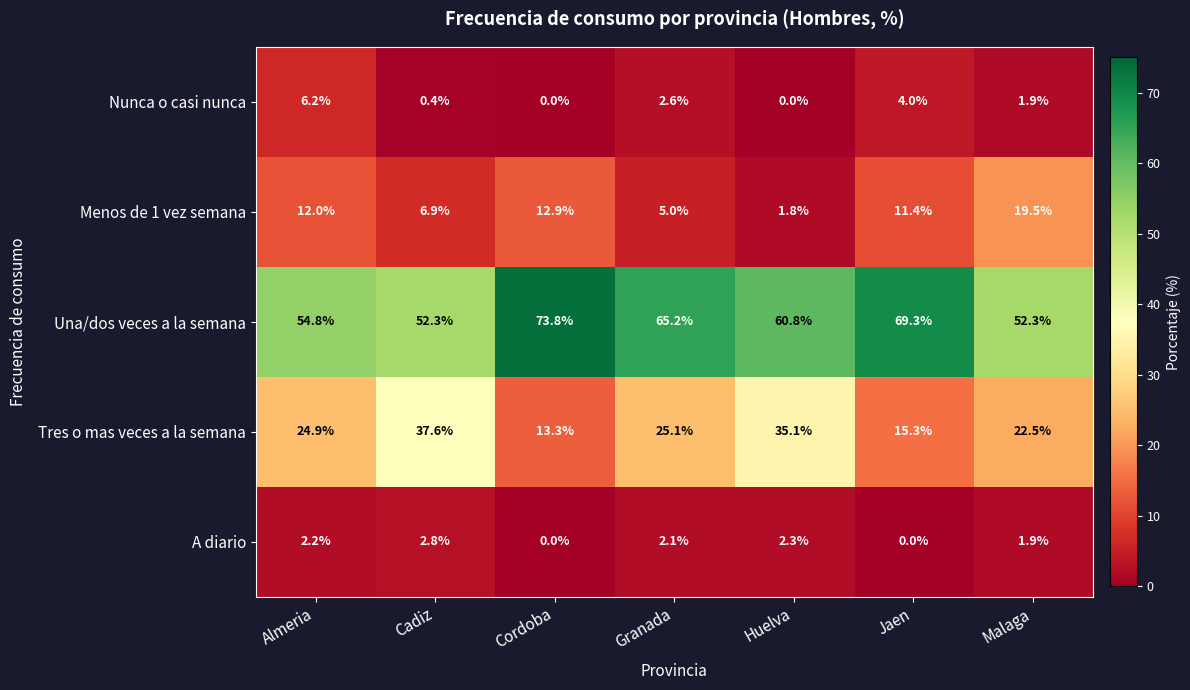

What is the maximum value for A diario?

2.8